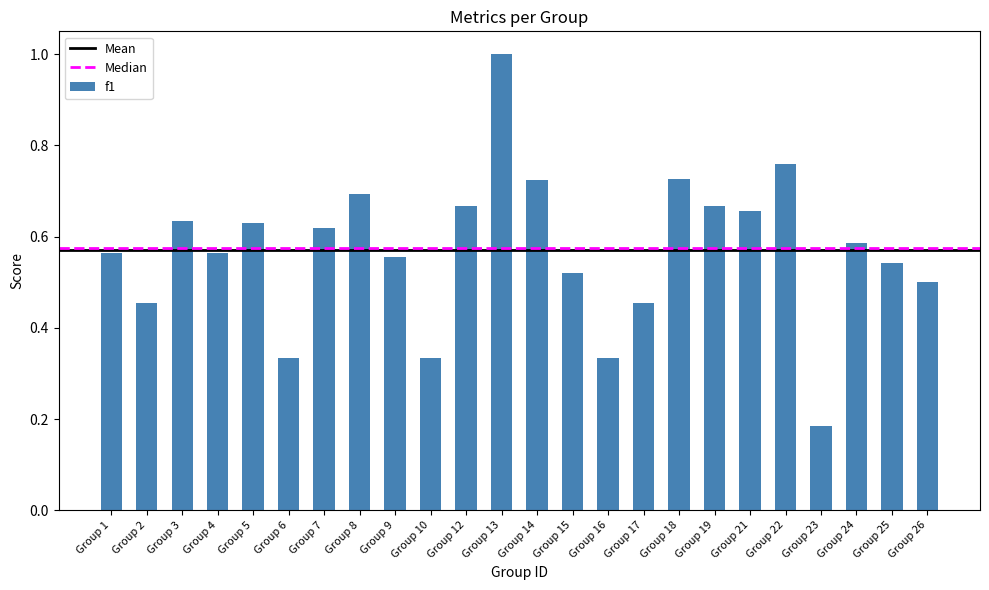

True or false: the data shows 1.0 at Group 14.

False